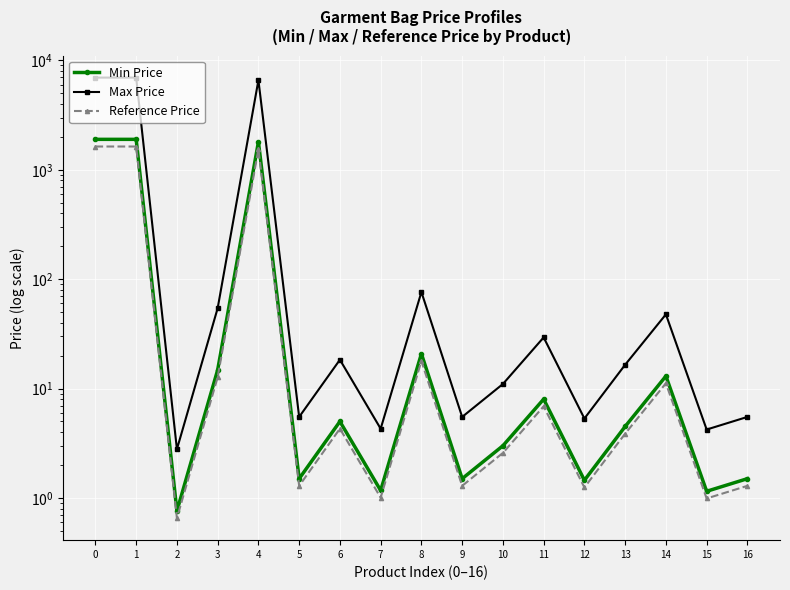

What is the sum of all Max Price values?

20838.7